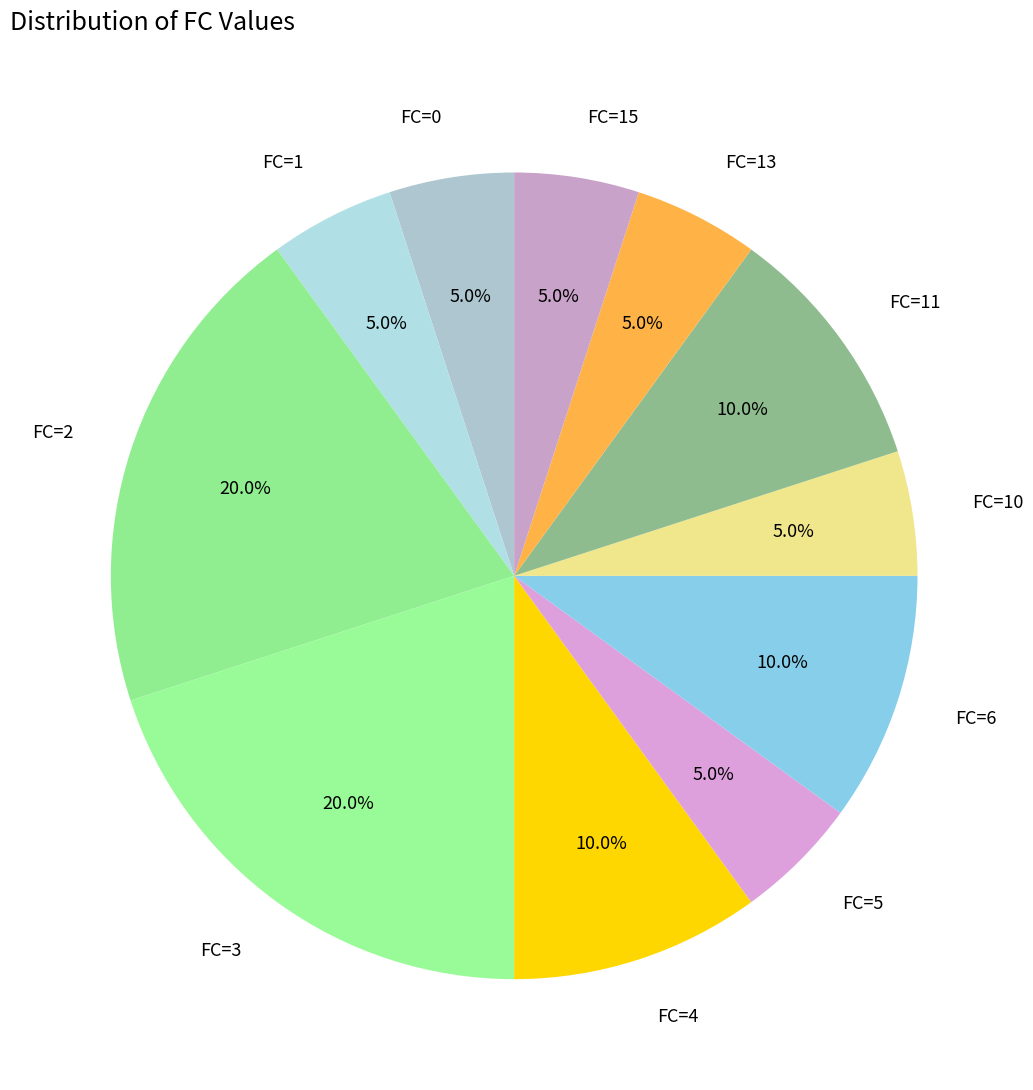

Which has a higher value, FC=3 or FC=6?

FC=3